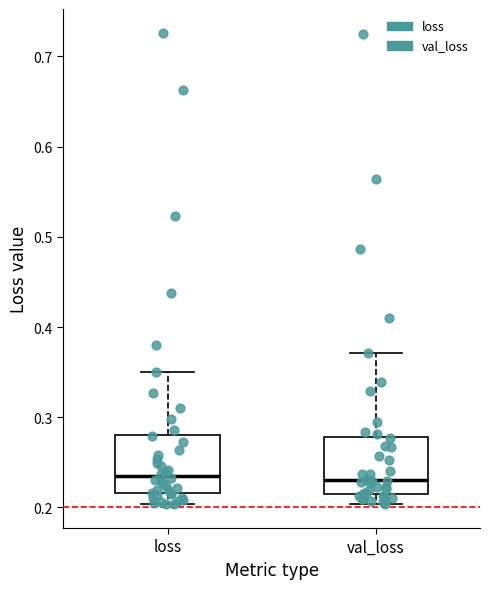

Reading left to right, transcribe this box plot: for each box, give where its median line is, the range the box spans, and where its two whiskers end, as read against the y-axis. The values are not printed on the chart, so give them approximately, as read against the axis.

loss: median 0.23, box 0.22 to 0.28, whiskers 0.20 to 0.35
val_loss: median 0.23, box 0.22 to 0.28, whiskers 0.20 to 0.37